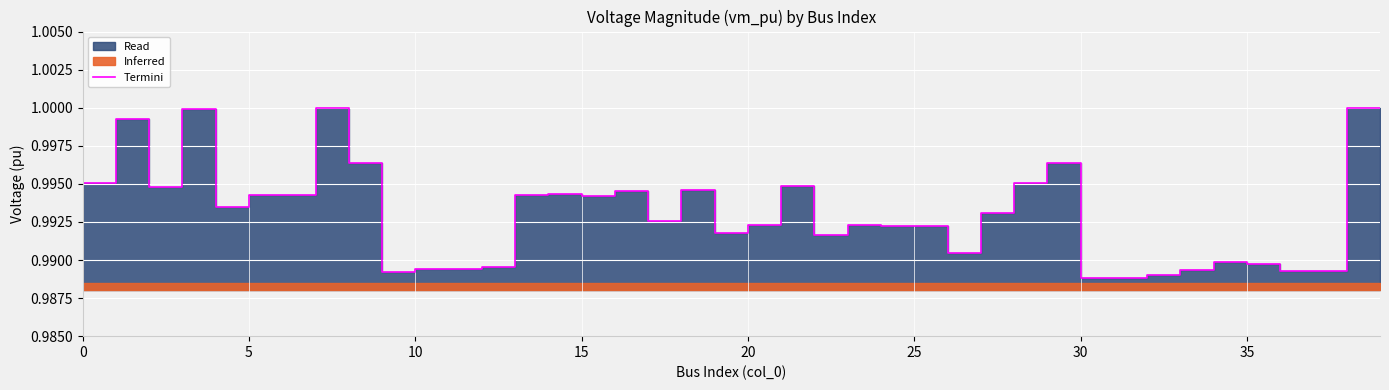

How many points are higher than both their immediate neighbors (excluding endpoints)?

11